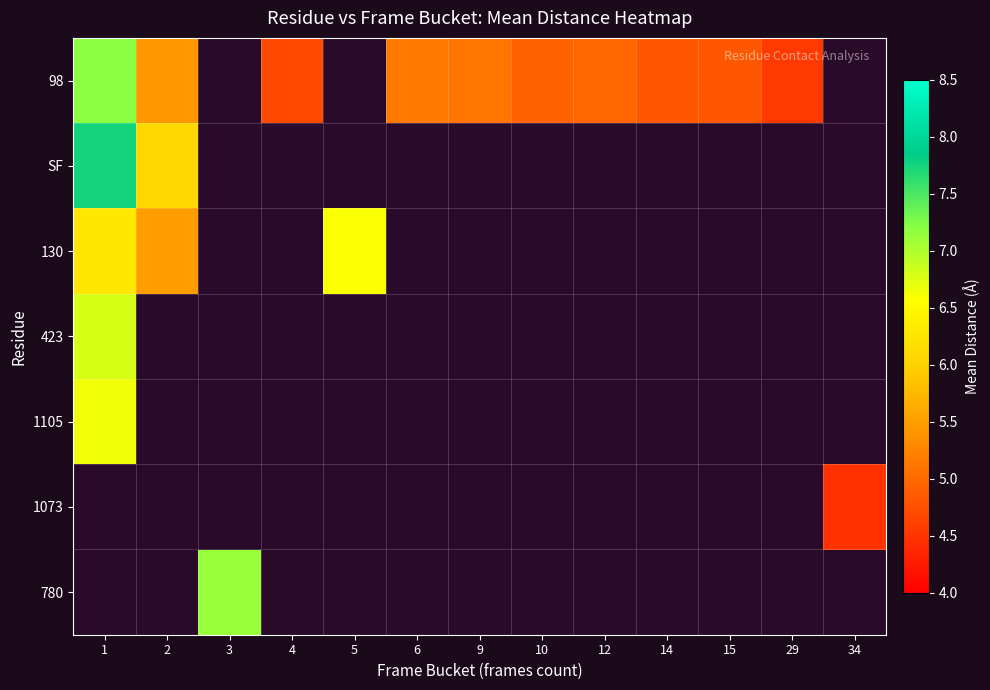

At which label does 98 reach its minimum?

29